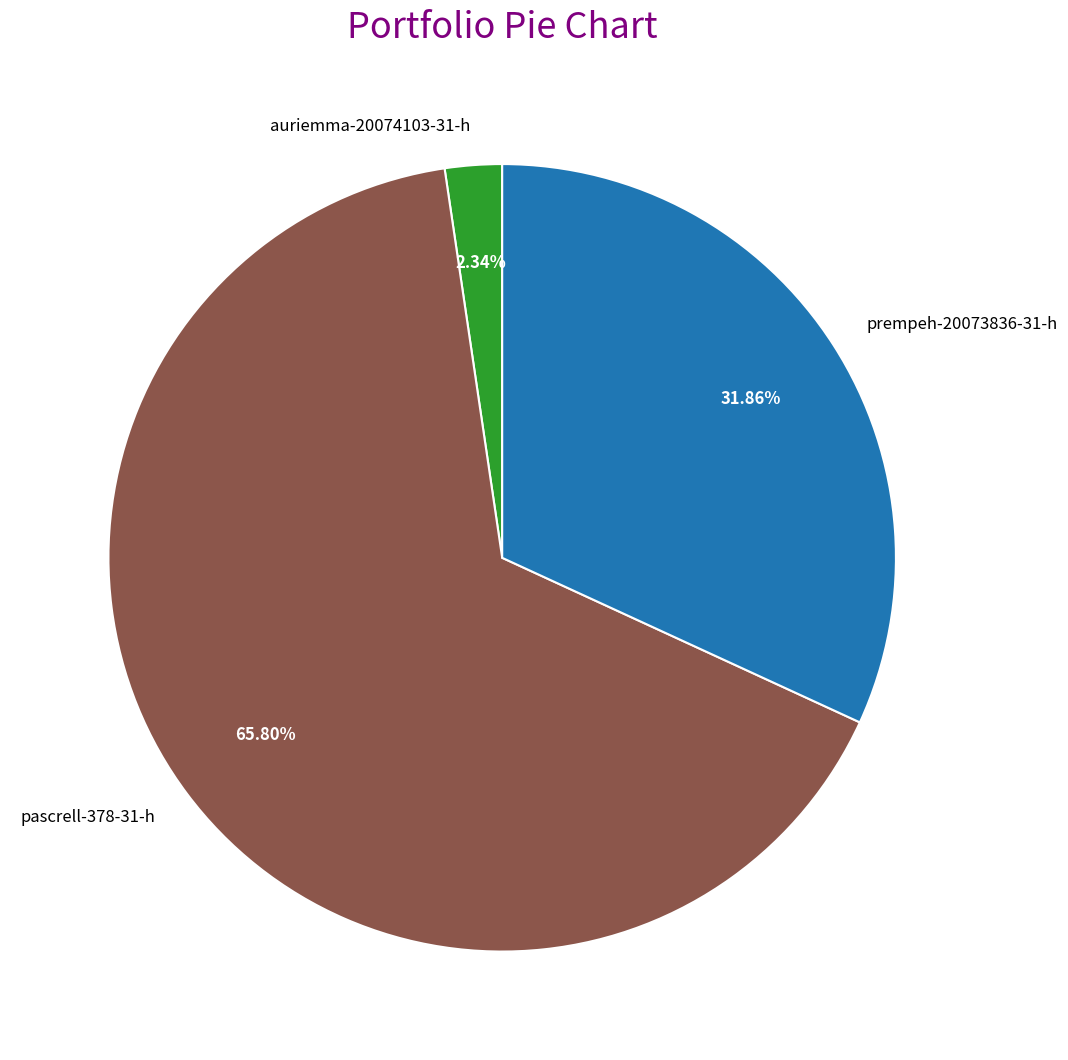

Combined, what portion of the pie is pascrell-378-31-h and prempeh-20073836-31-h?

97.7%